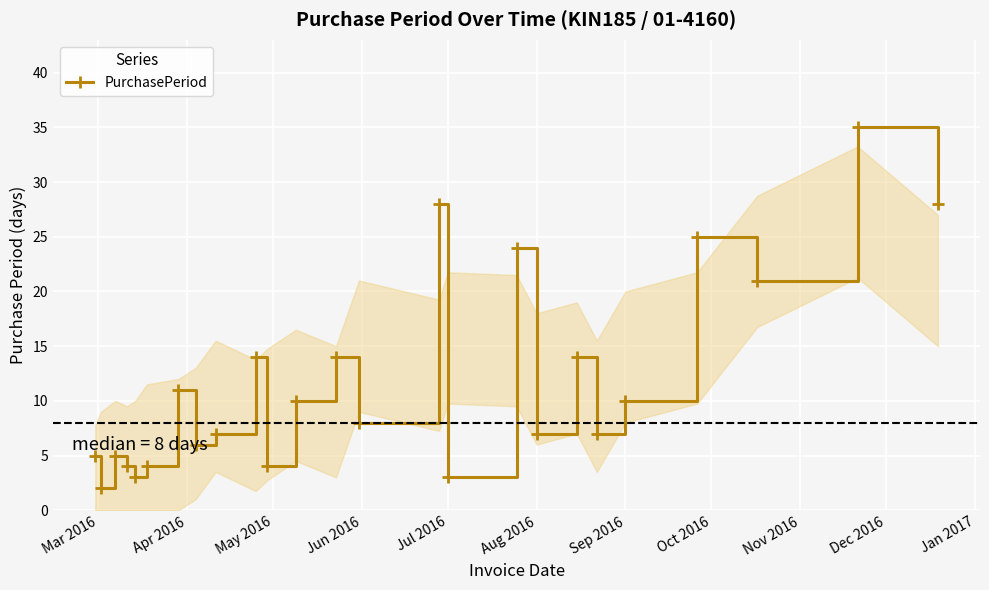

What is the average value?

12